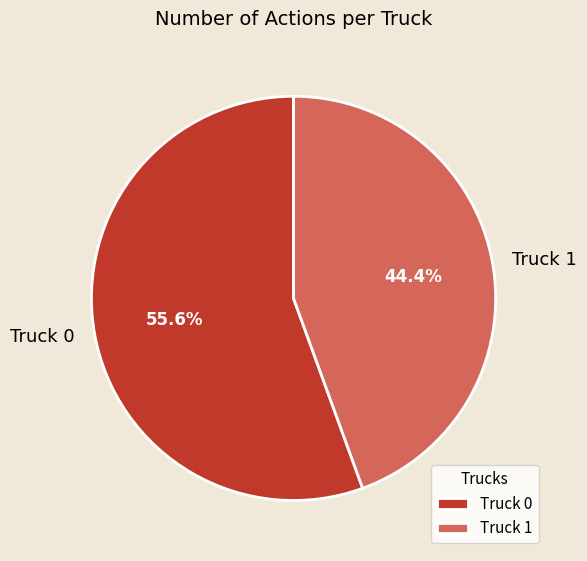

What percentage is the Truck 1 slice, to the nearest percent?

44%